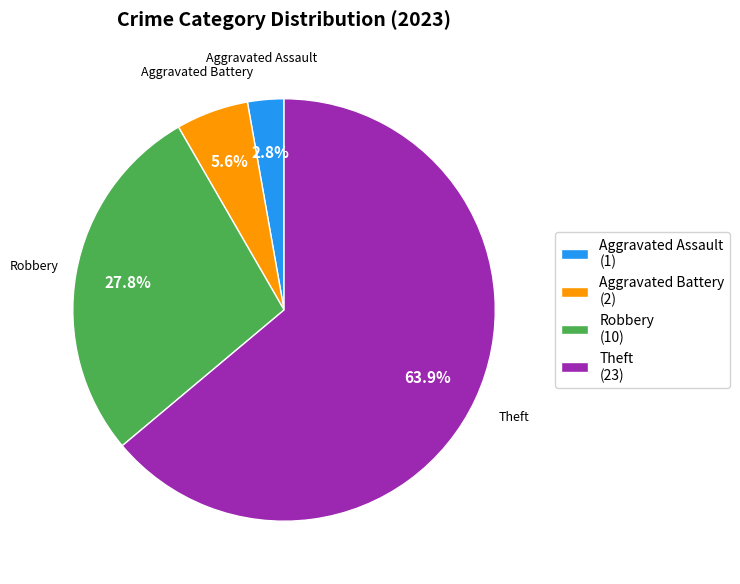

What is the smallest slice in the pie chart?

Aggravated Assault (1)